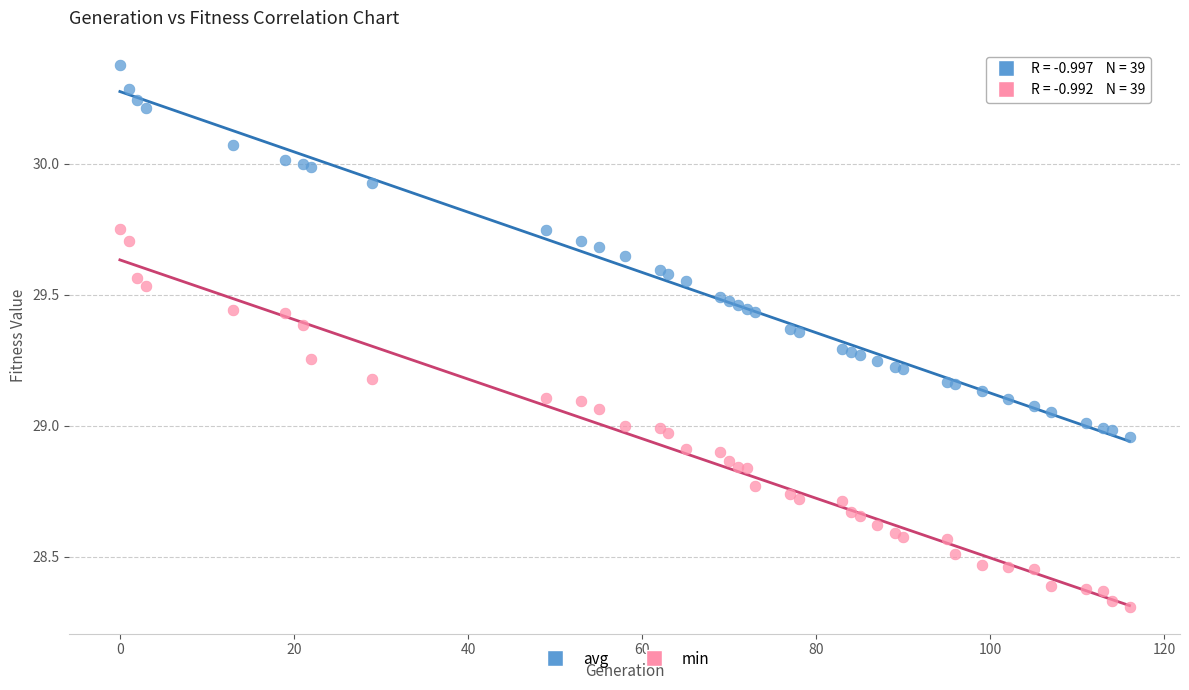

What are all the series names shown in the legend?

avg, min